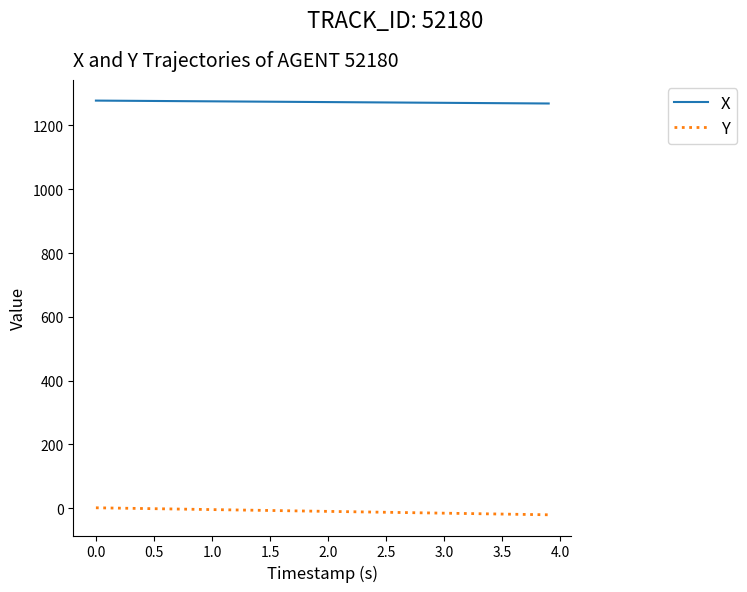

True or false: X and Y cross at least once.

False